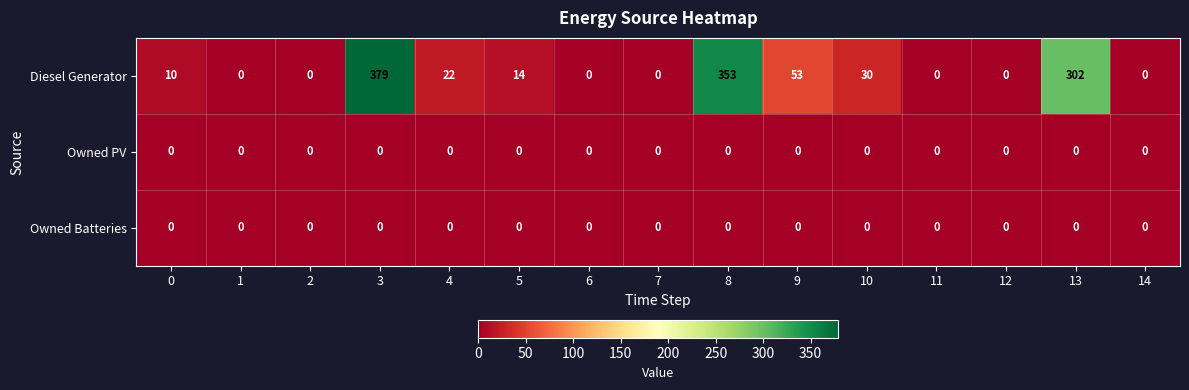

Which series changed the most between 3 and 4?

Diesel Generator